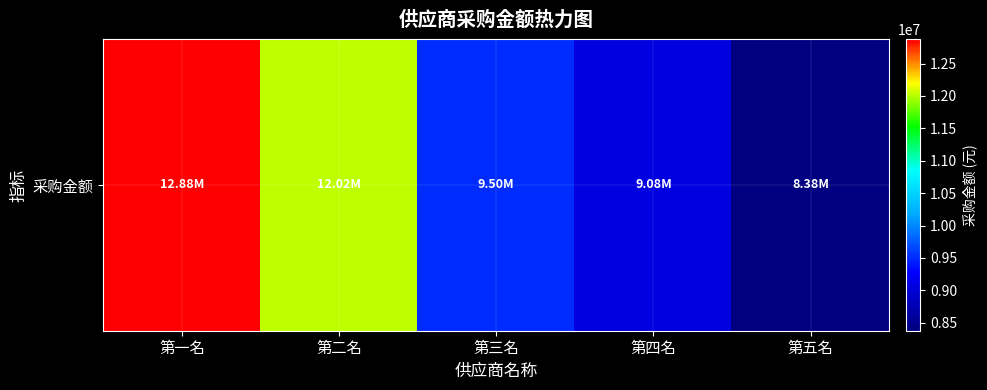

Is it true that the value at 第二名 is 19941735.2?

False